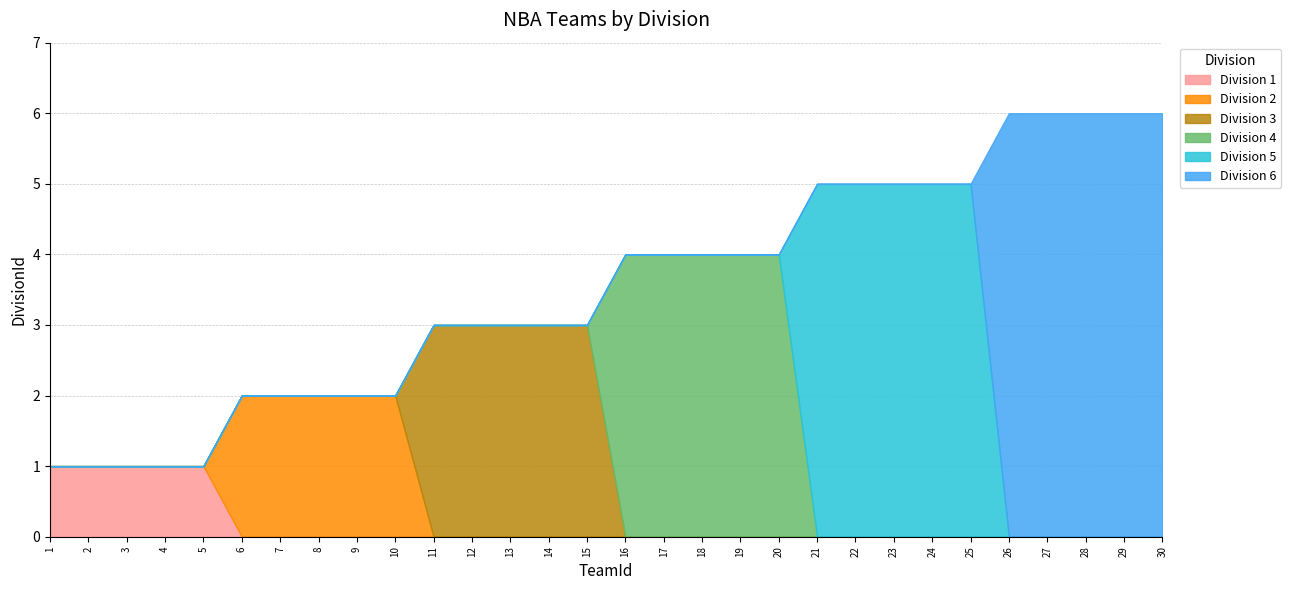

At which category is the sum across all series the highest?

26